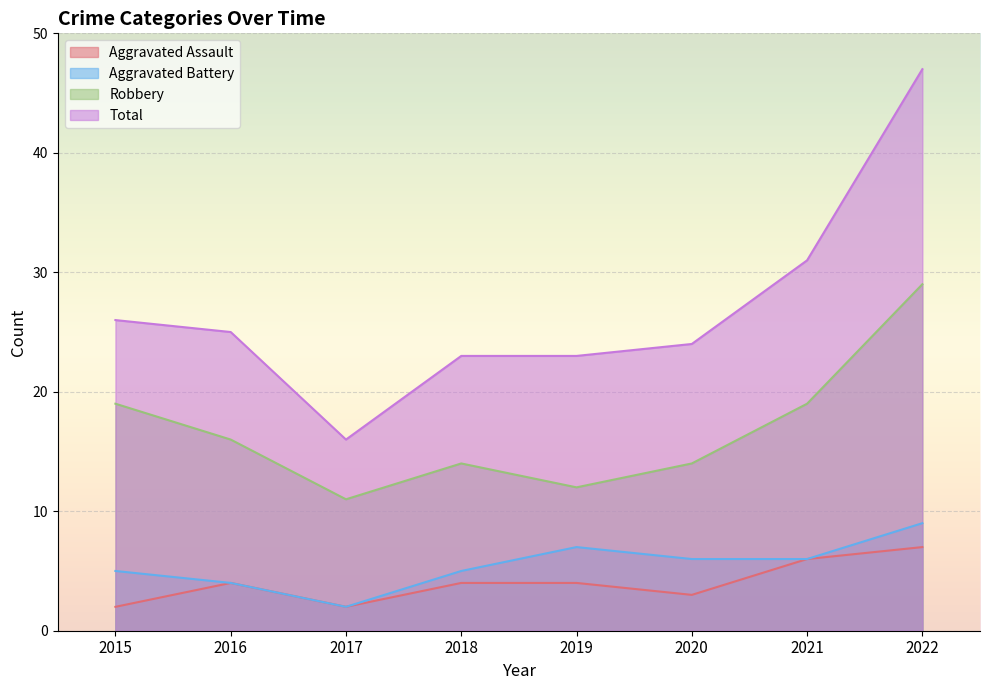

What is the difference between the highest and lowest values at 2017?

14